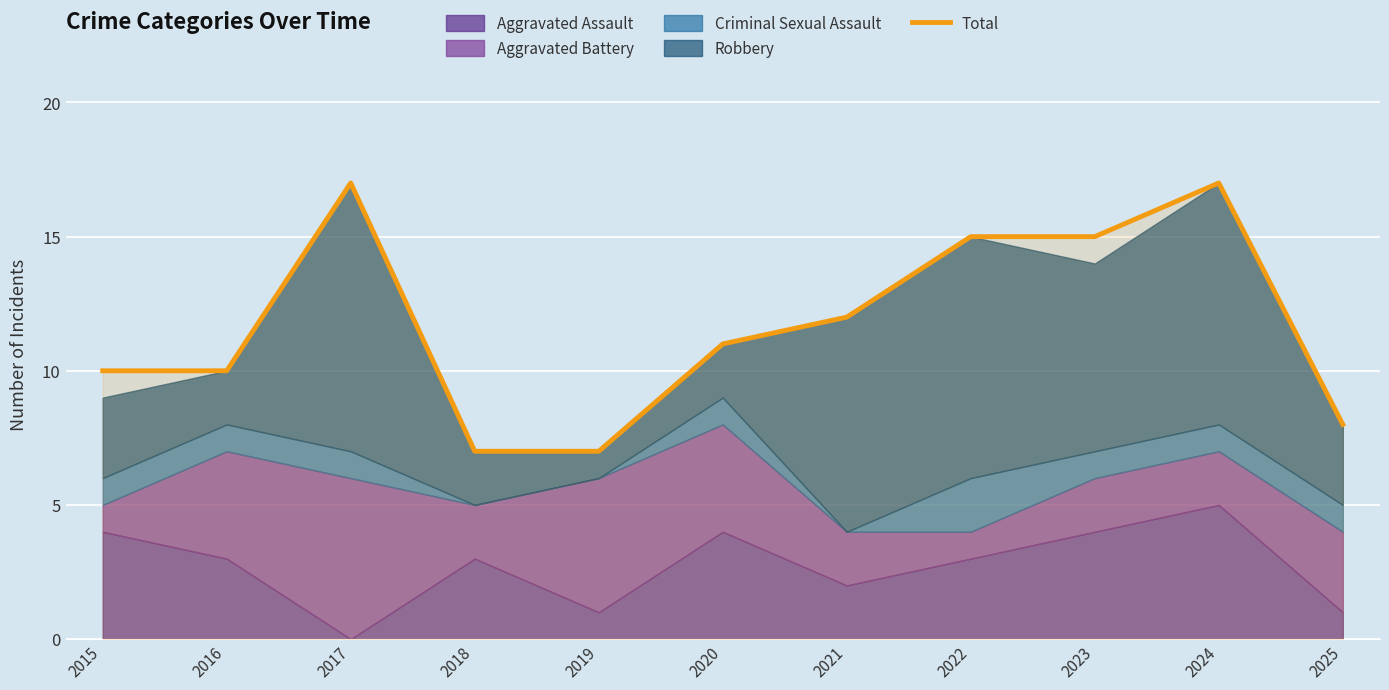

True or false: there are more than 2 points higher than both neighbors.

False